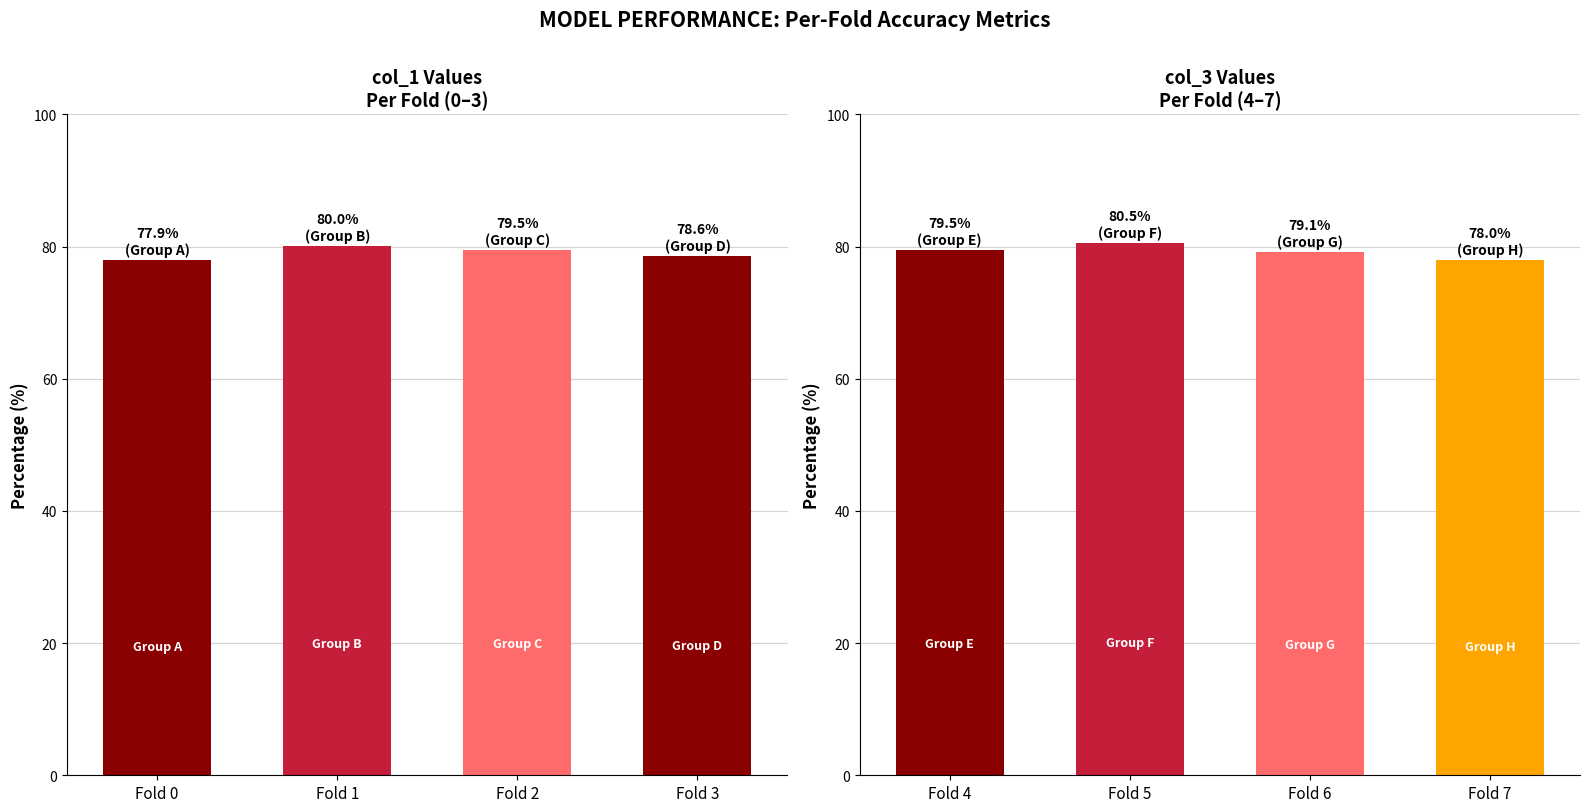

What are all the series names shown in the legend?

col_1, col_3